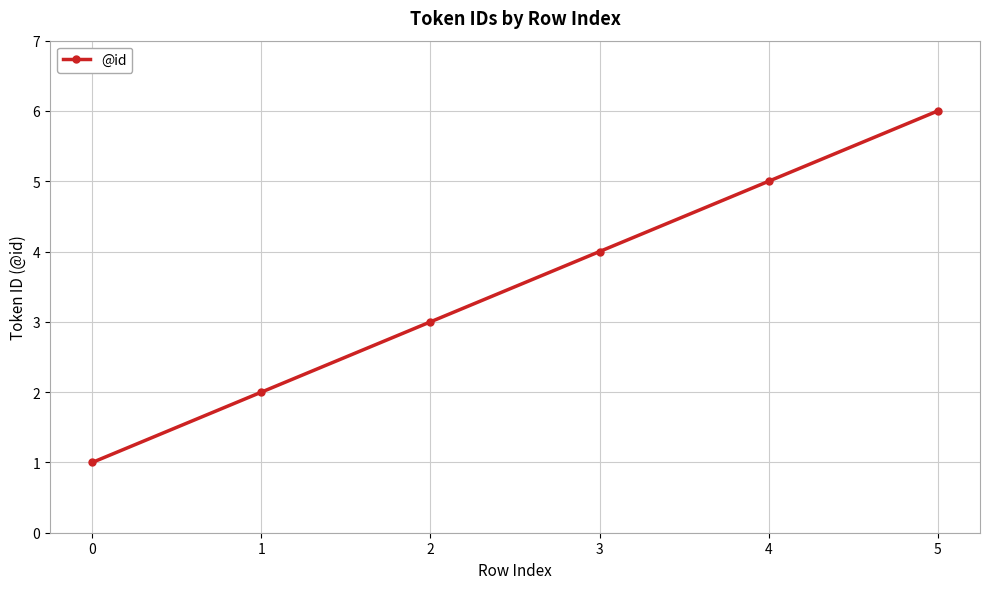

Reading right to left, list all the values displayed in this chart.

6	5	4	3	2	1